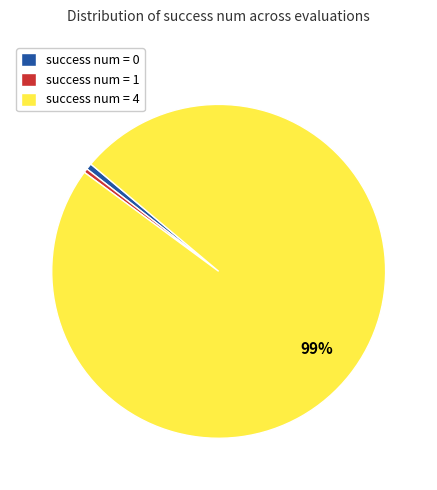

What is the majority slice?

success num = 4